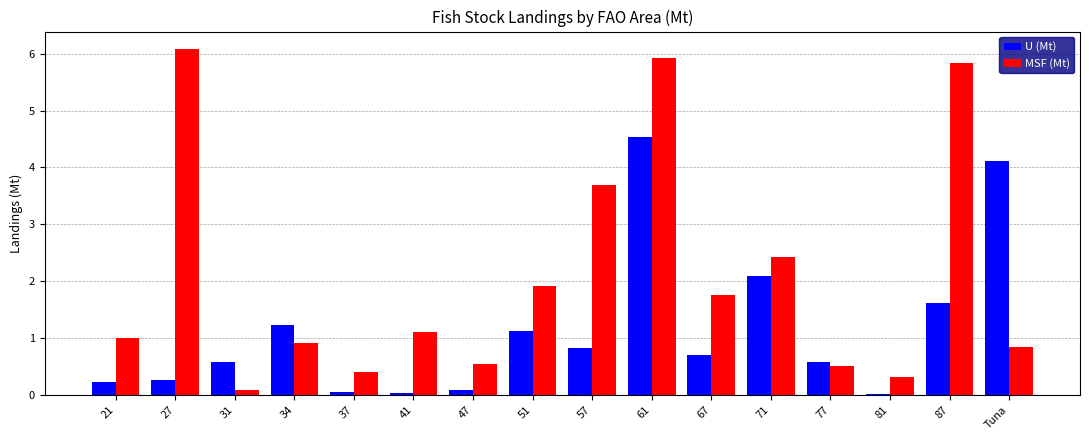

Which series changed the most between 34 and 71?

MSF (Mt)